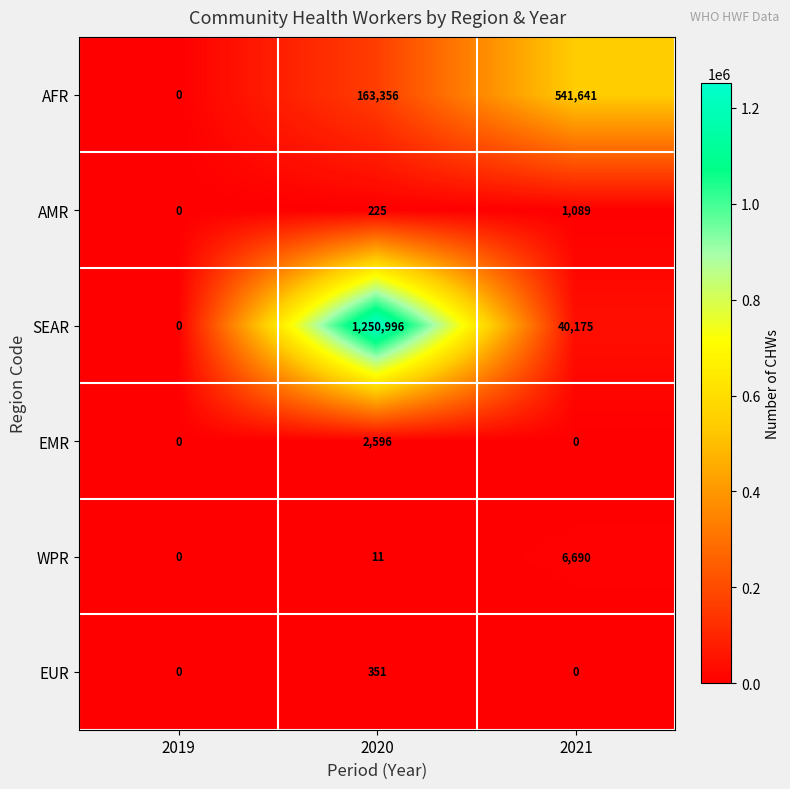

Reading left to right, extract all data points from this chart.

AFR: 2019=0	2020=163356	2021=541641
AMR: 2019=0	2020=225	2021=1089
SEAR: 2019=0	2020=1250996	2021=40175
EMR: 2019=0	2020=2596	2021=0
WPR: 2019=0	2020=11	2021=6690
EUR: 2019=0	2020=351	2021=0